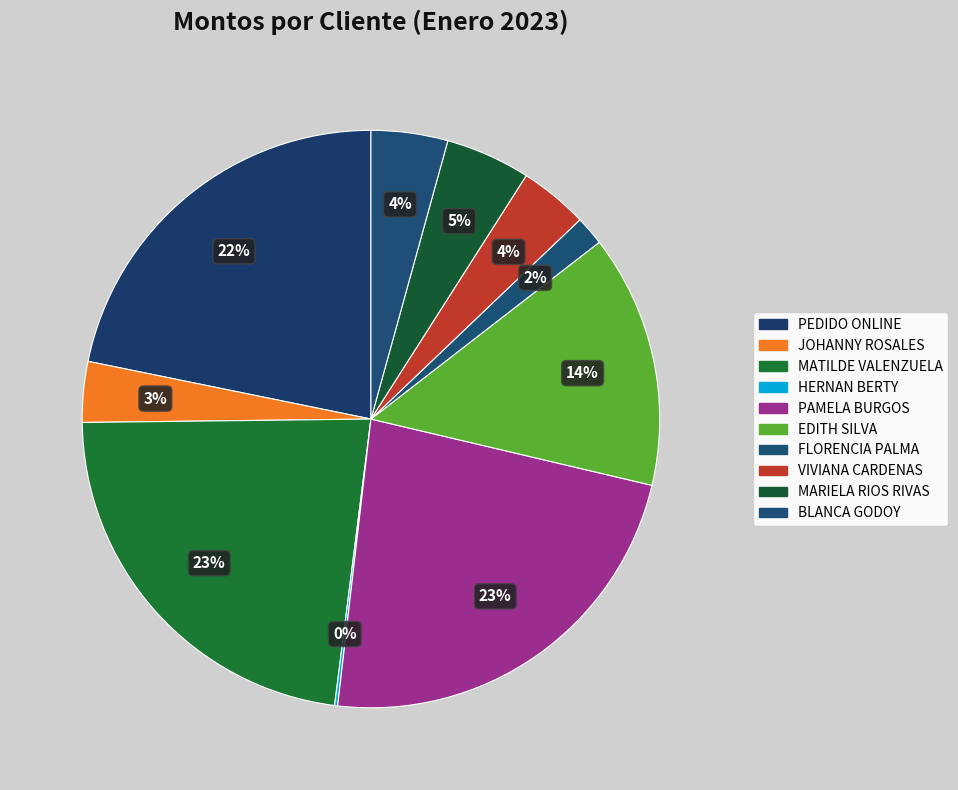

What percentage is the PEDIDO ONLINE slice, to the nearest percent?

22%